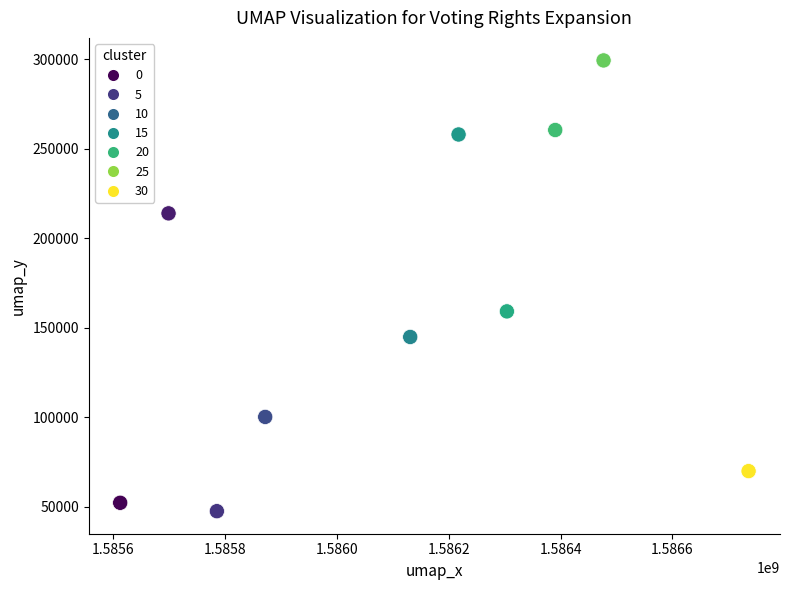

What Y value in the scatter plot is closest to 173400?

159100